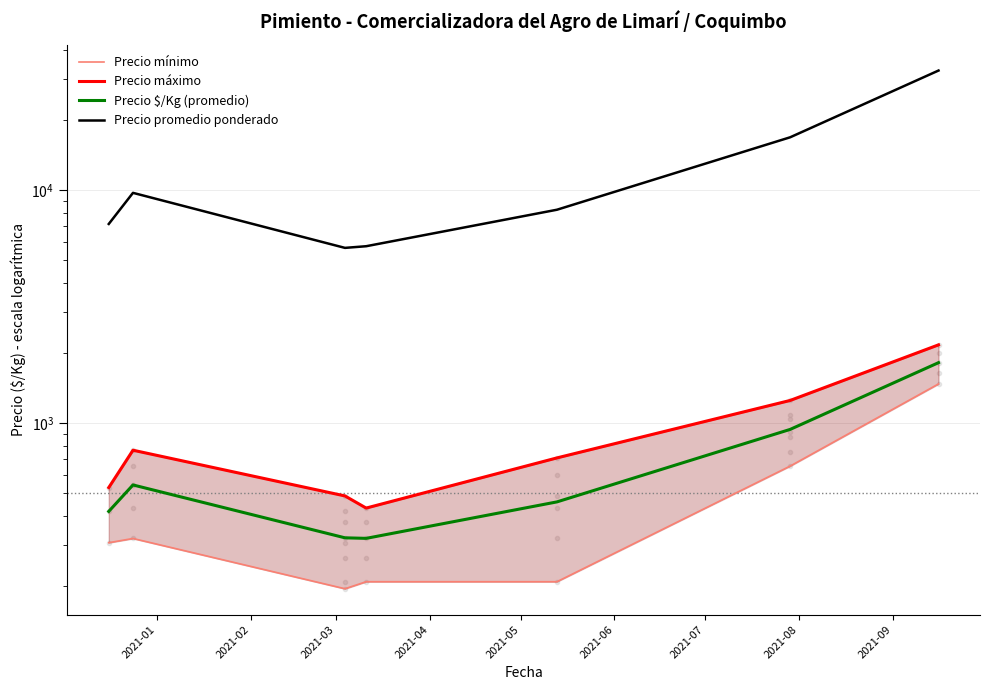

What is the sum of all Precio $/Kg (promedio) values?

4812.9